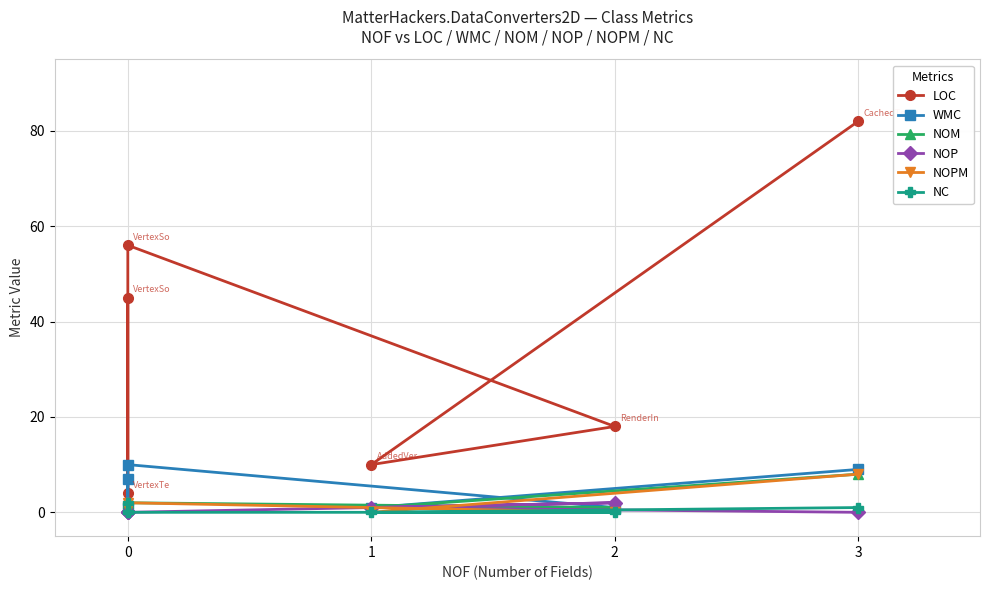

The value of WMC at 1 is 1. True or false?

True